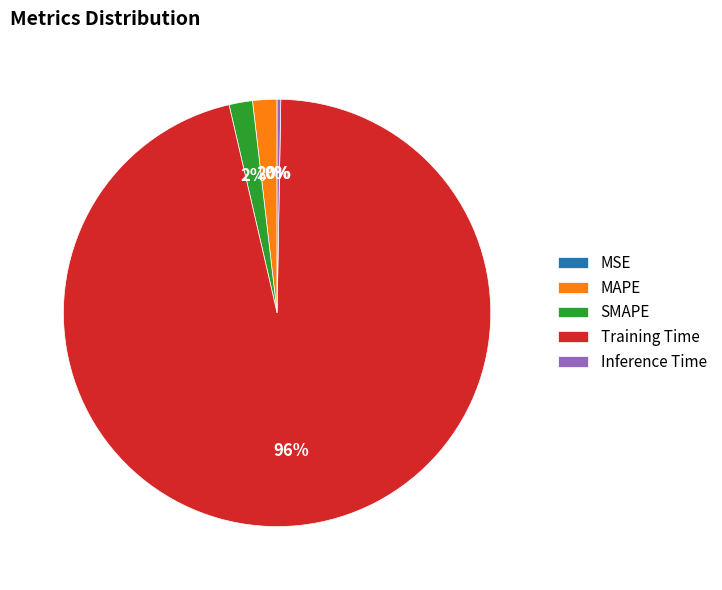

Do Training Time and SMAPE together represent more than half of the pie?

Yes